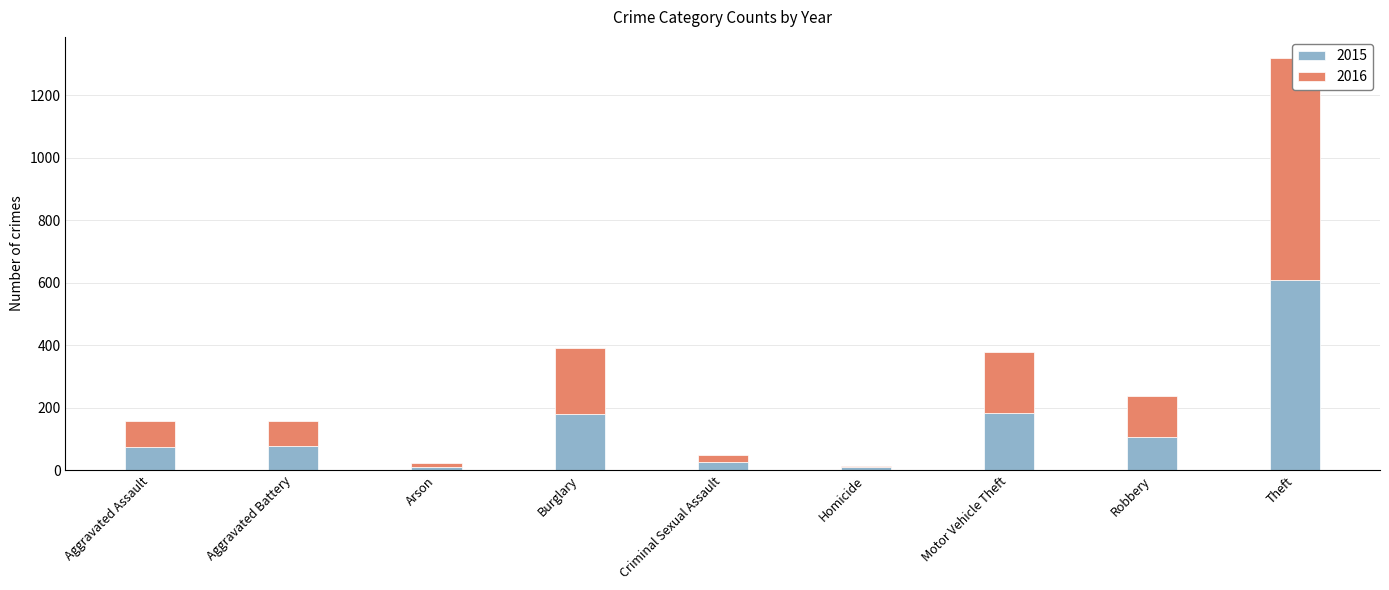

What is the greatest value displayed?

712